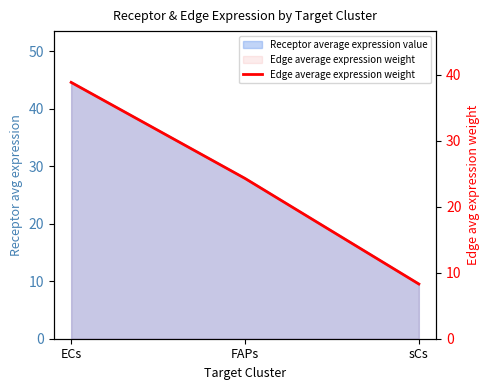

Rank the categories by value from highest to lowest.

ECs, FAPs, sCs